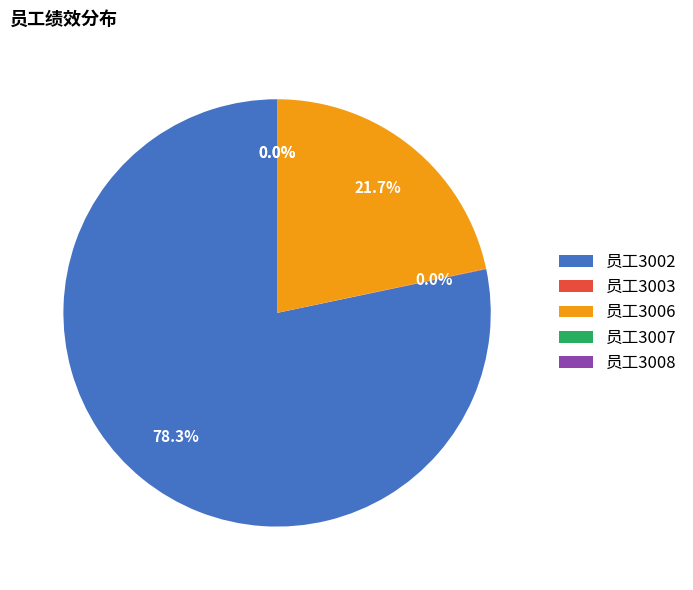

What is the largest slice in the pie chart?

员工3002